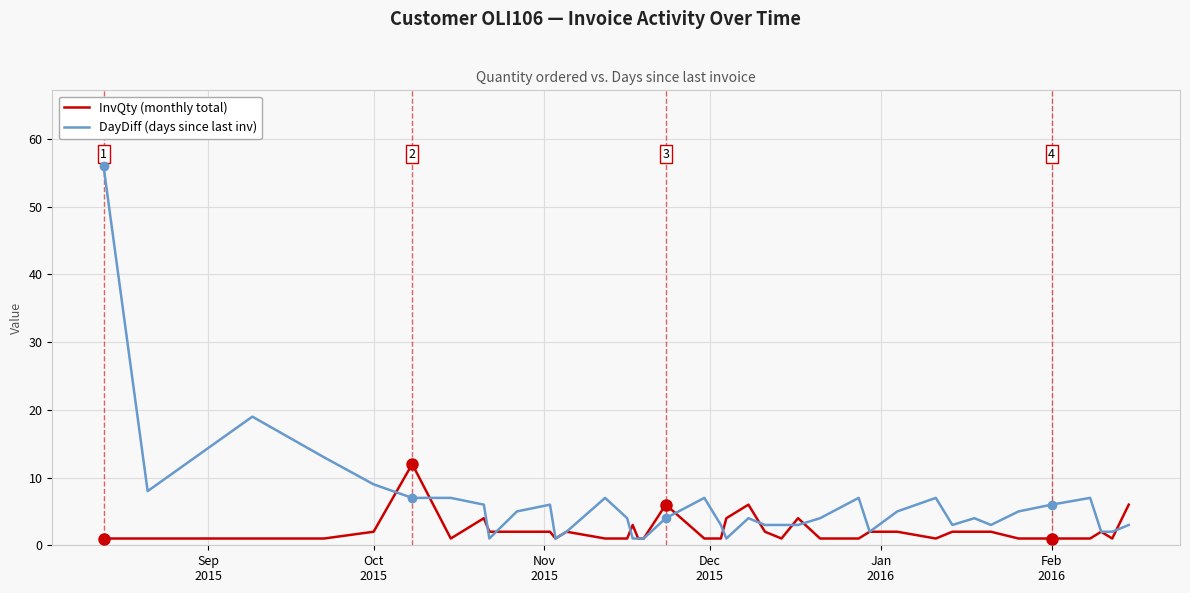

Does the chart have visible grid lines?

Yes